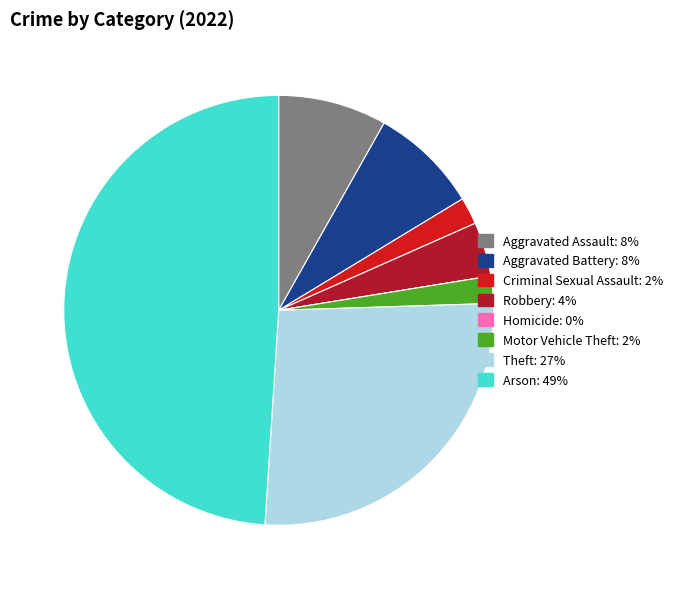

What is the smallest slice in the pie chart?

Homicide